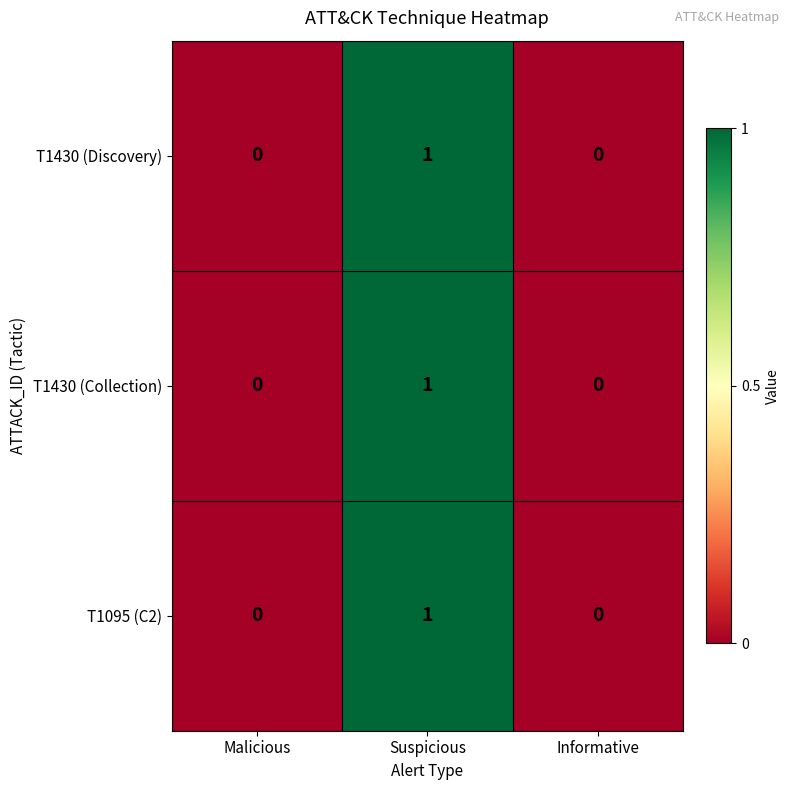

How many data points does each series have?

3